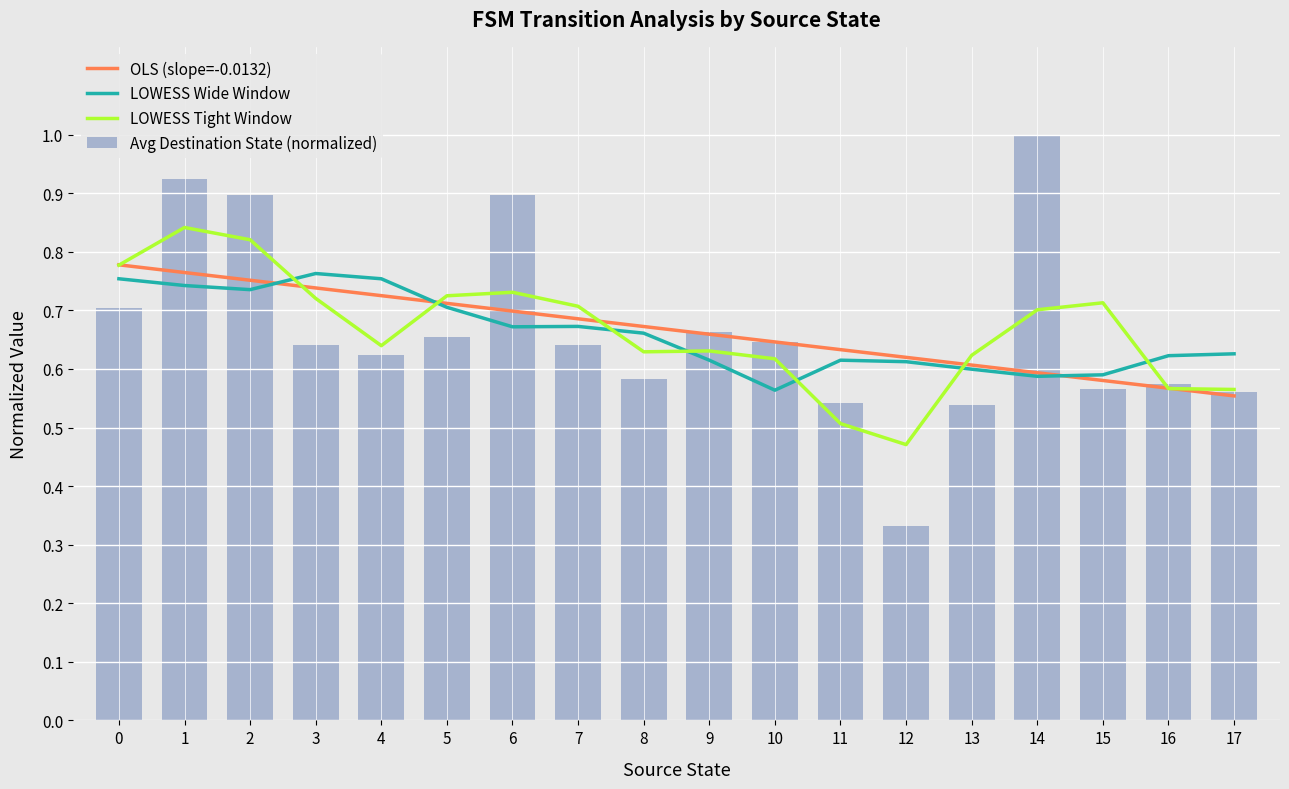

Which series has the largest total across all categories?

LOWESS Tight Window